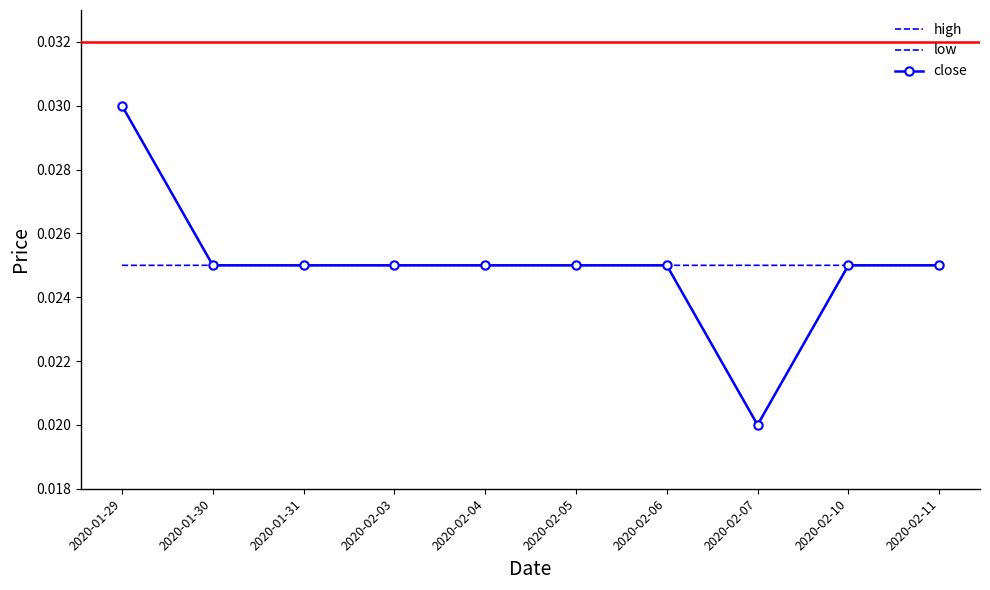

True or false: high and close intersect in this chart.

False